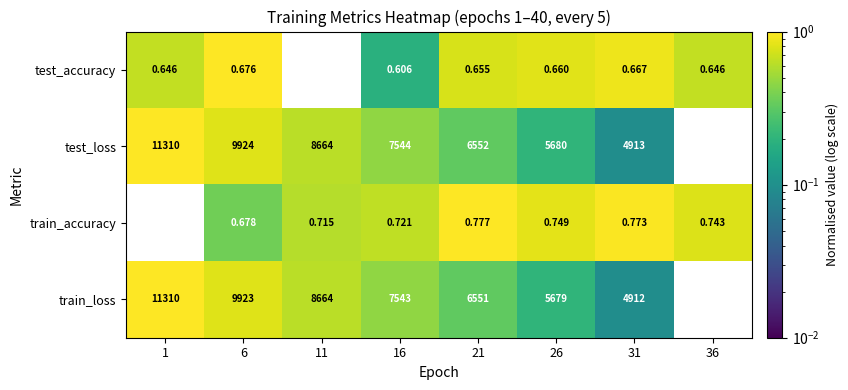

Which series has the largest total across all categories?

test_loss